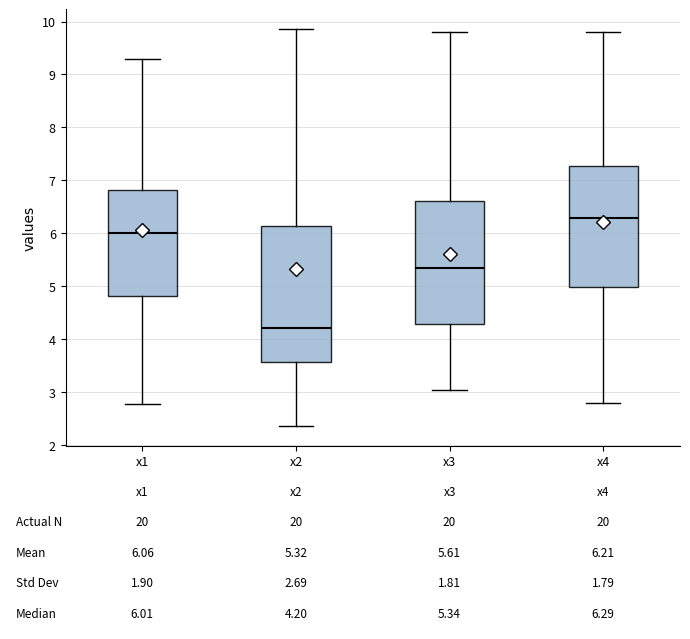

Which box's median line is the lowest?

x2